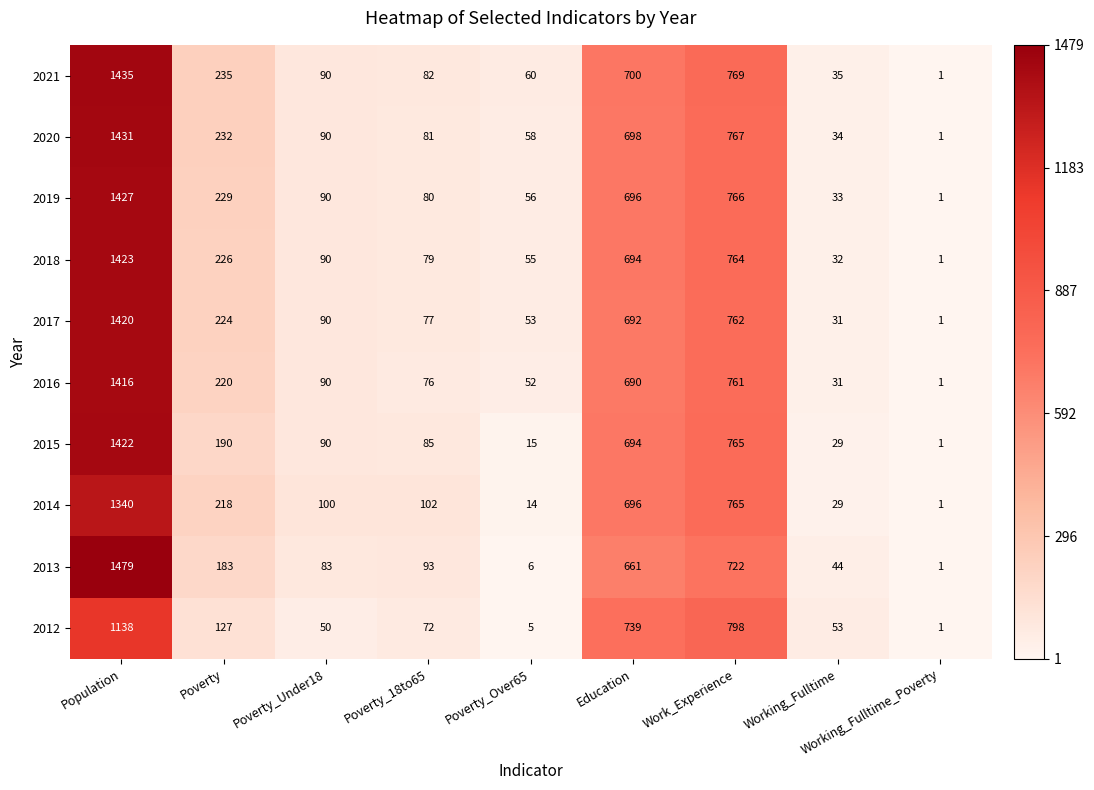

What is the sum of the 2013 values at Poverty_Under18 and Working_Fulltime?

127